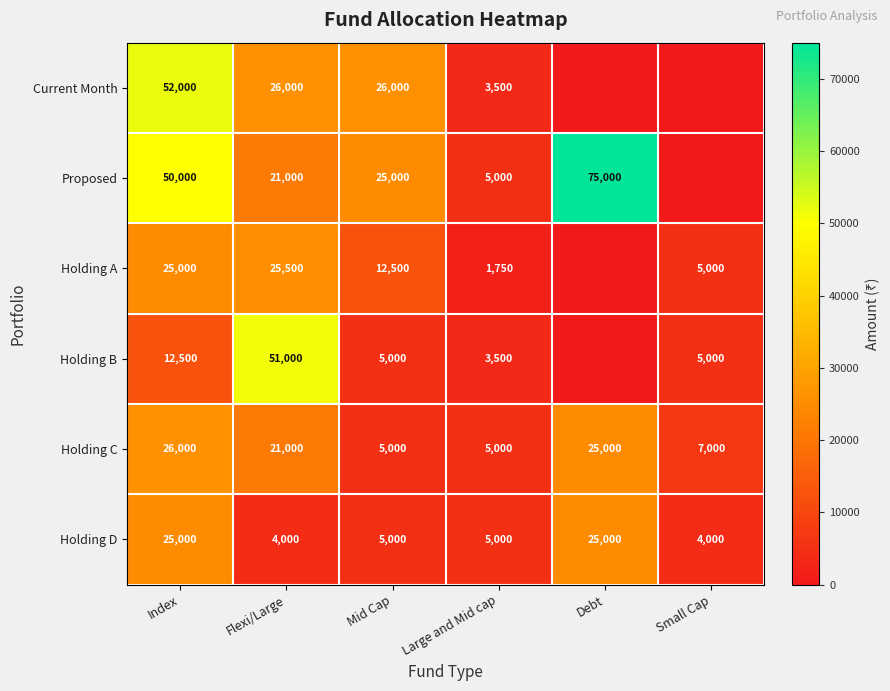

At how many categories does at least one series exceed 46674?

3